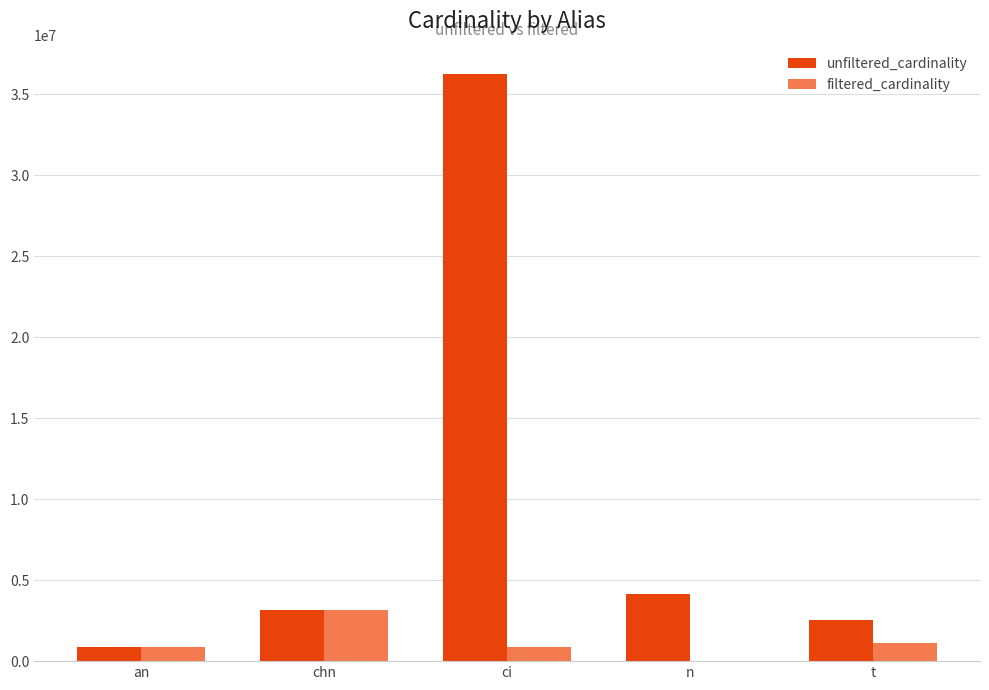

At which category is the sum across all series the highest?

ci